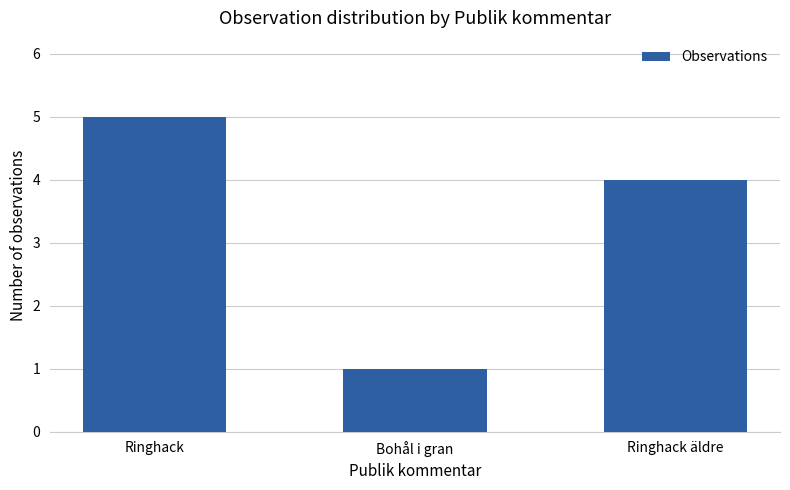

How many values are between 1 and 5?

3